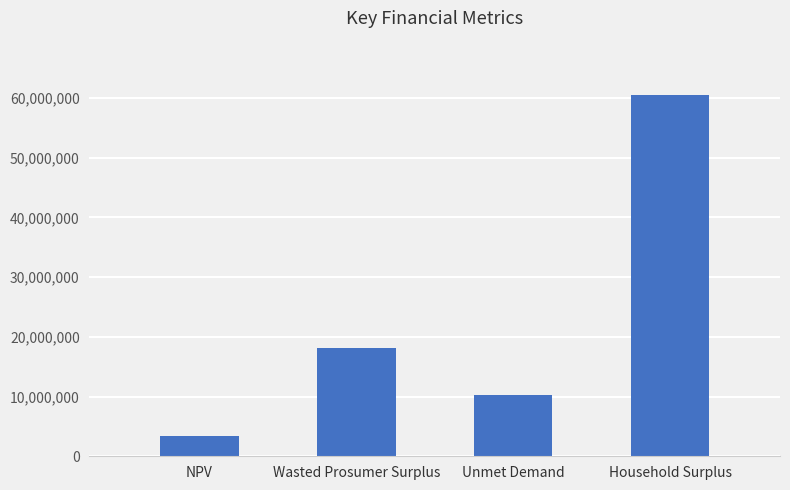

What position from the right is Unmet Demand?

2